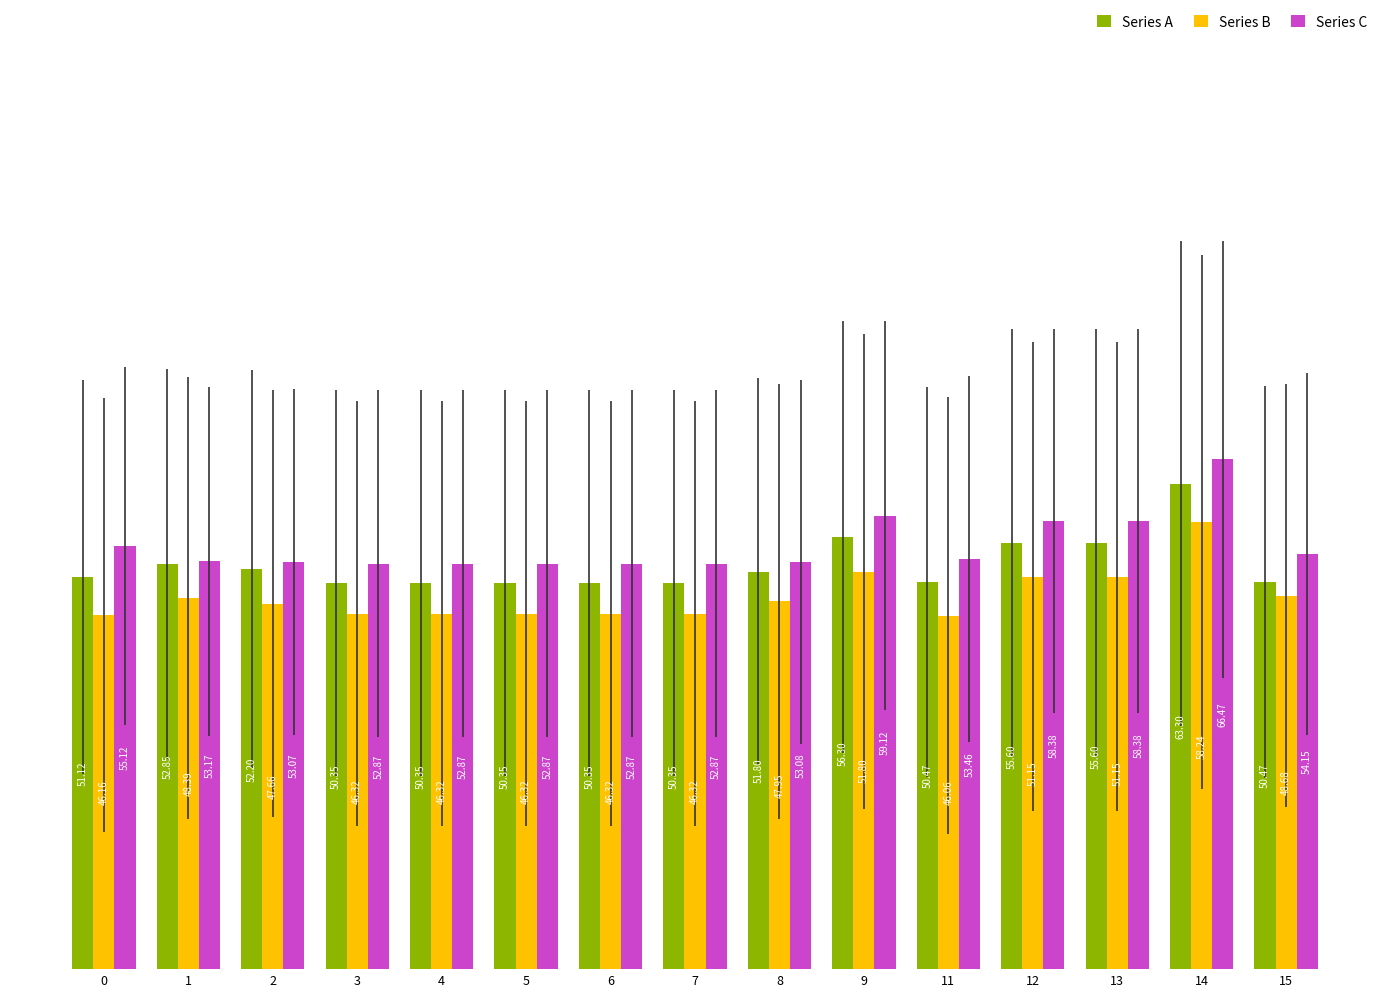

At 5, list the series in order from largest to smallest.

Series C, Series A, Series B